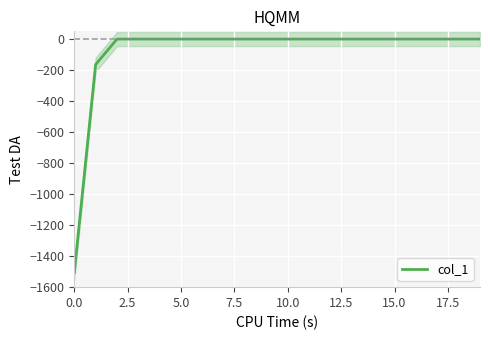

The value of col_1 at 0.0 is -1505.8. True or false?

True